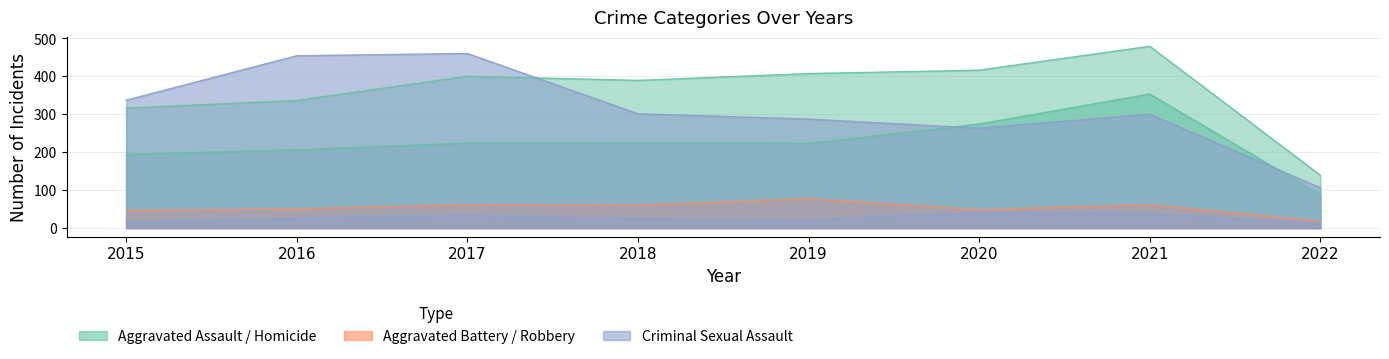

Is it true that Aggravated Assault equals 19 at 2022?

False